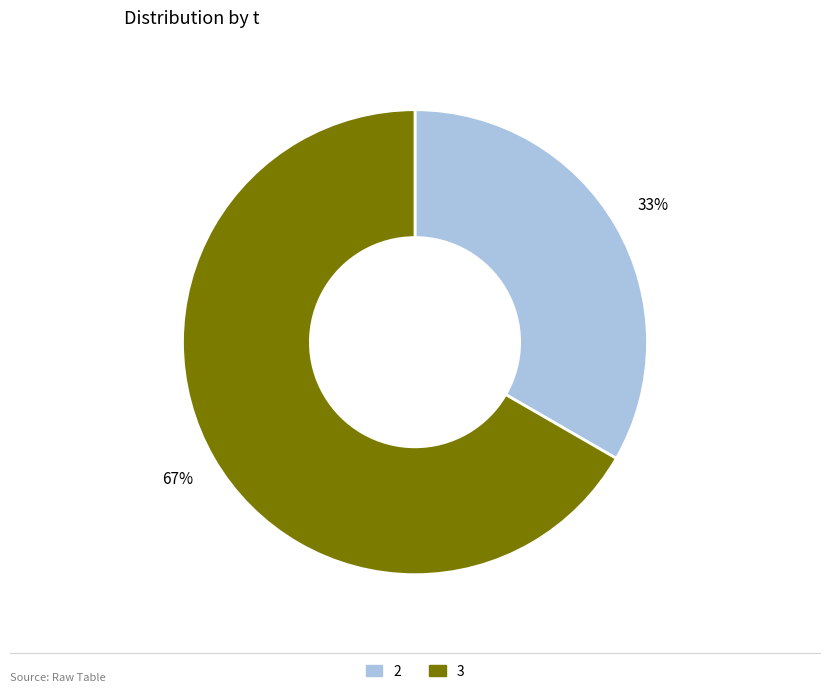

To the nearest percent, what is the average slice percentage?

50%